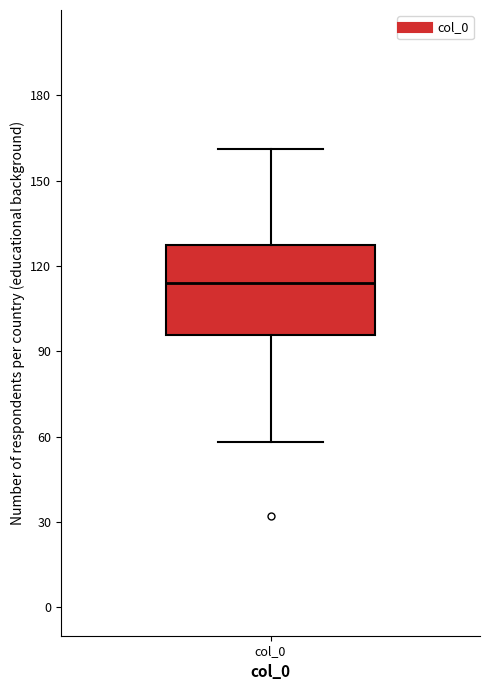

Read this box plot against the y-axis: the position of the median line, the range covered by the box, and the ends of both whiskers. The values are not printed on the chart, so give them approximately, as read against the axis.

median 115, box 95 to 125, whiskers 60 to 160